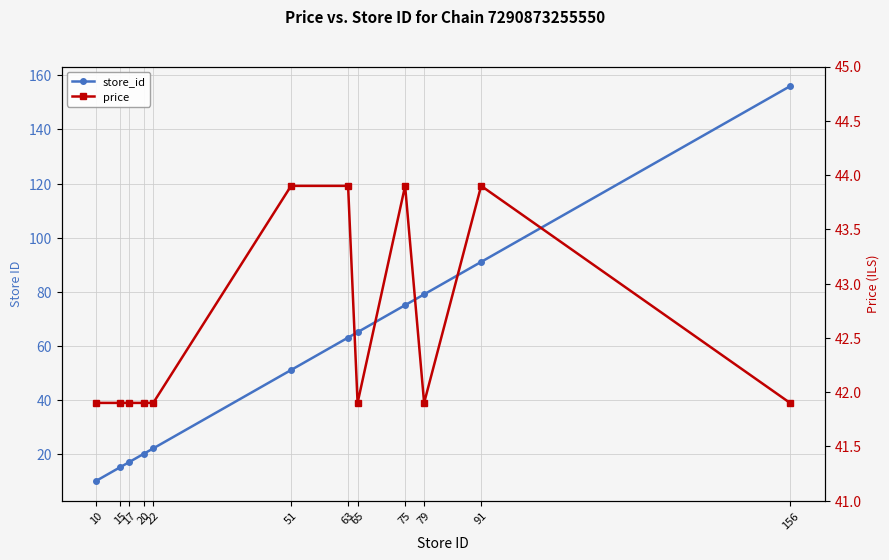

Where do price and store_id first cross each other?

22 and 51